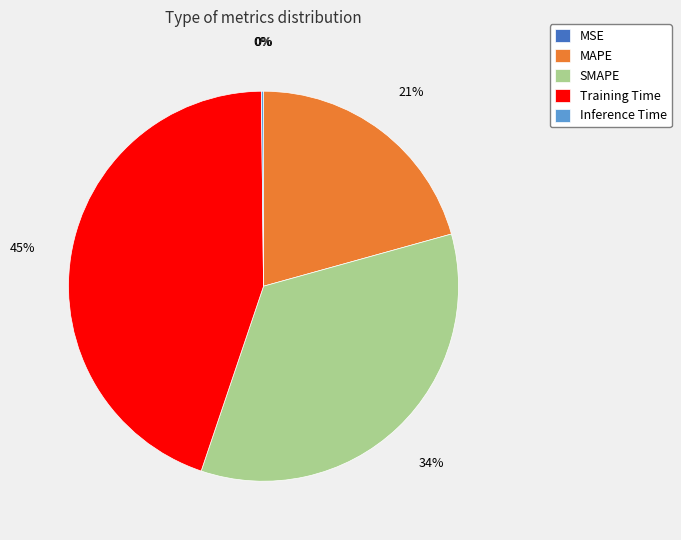

Between Training Time and MAPE, which is larger?

Training Time